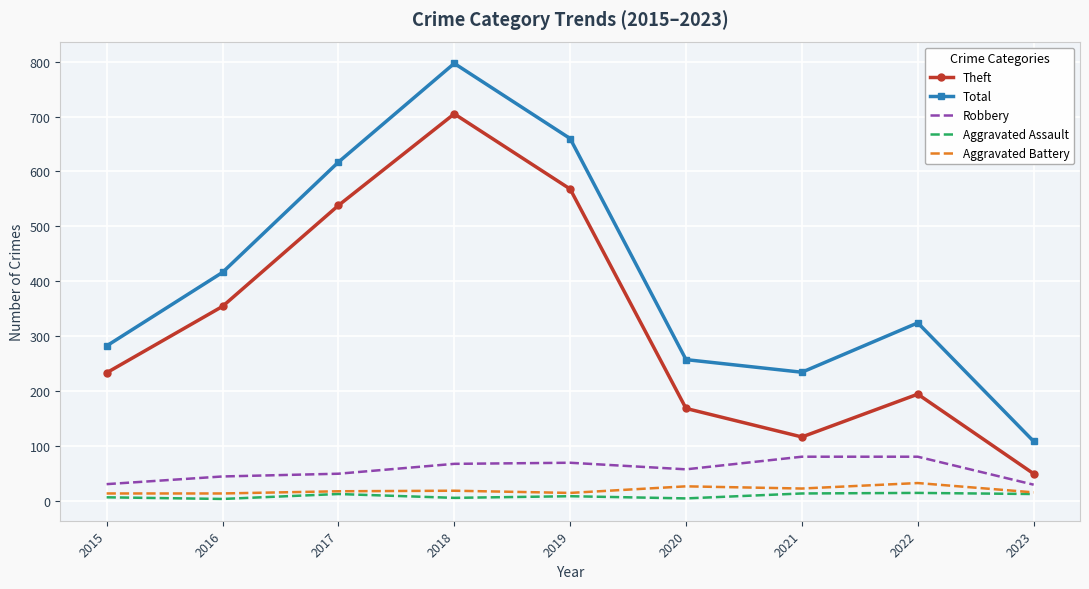

What is the greatest value displayed?

797